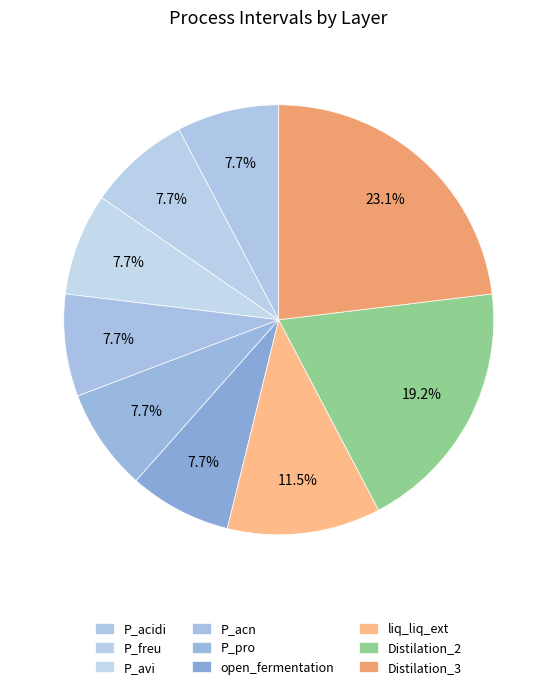

Which category has the biggest portion of the pie?

Distilation_3